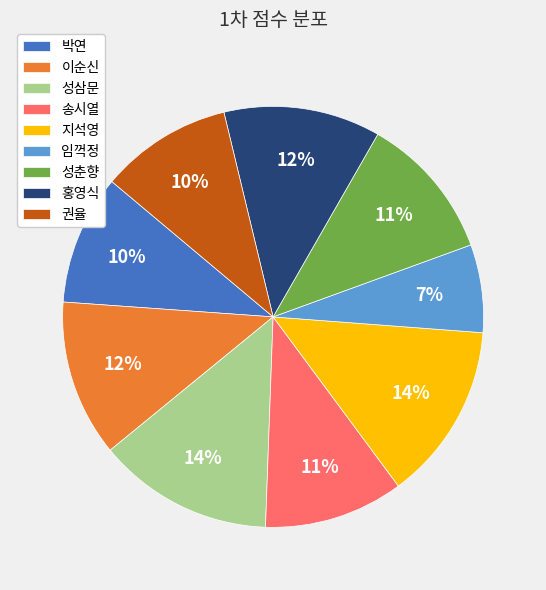

What is the ratio of the value at 성춘향 to the value at 홍영식?

0.9